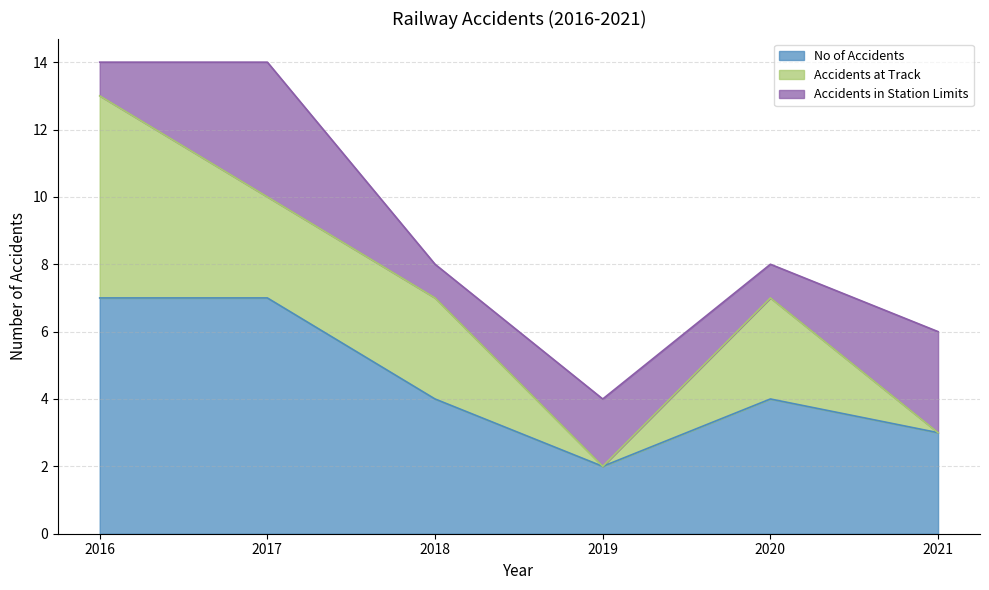

Rank the categories by Accidents at Track value from highest to lowest.

2016, 2017, 2018, 2020, 2019, 2021